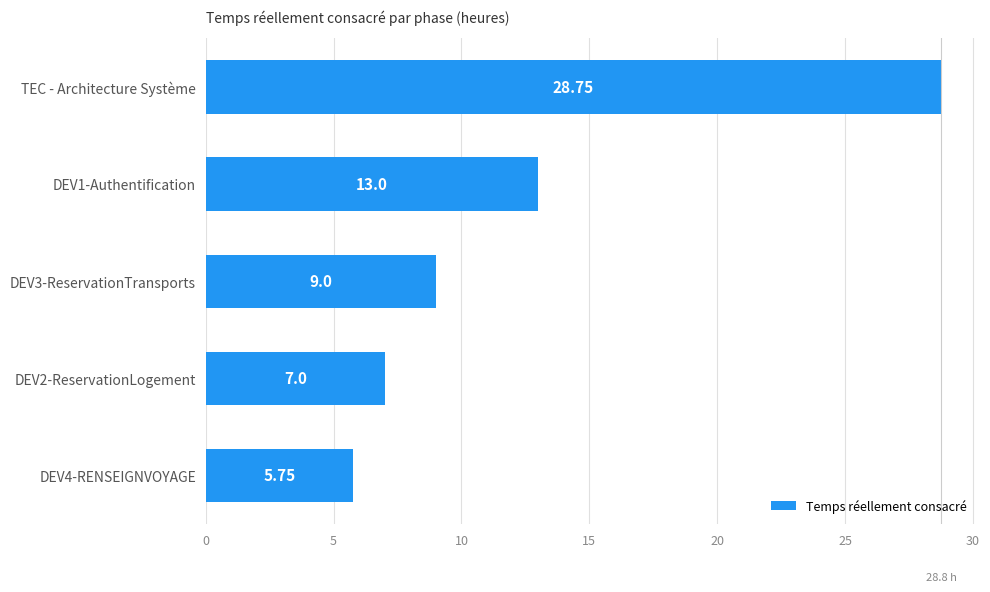

What is the difference between the maximum and minimum values?

23.0